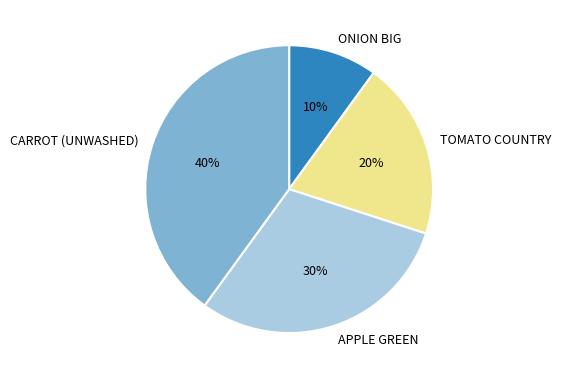

Is there a majority slice in this chart?

No